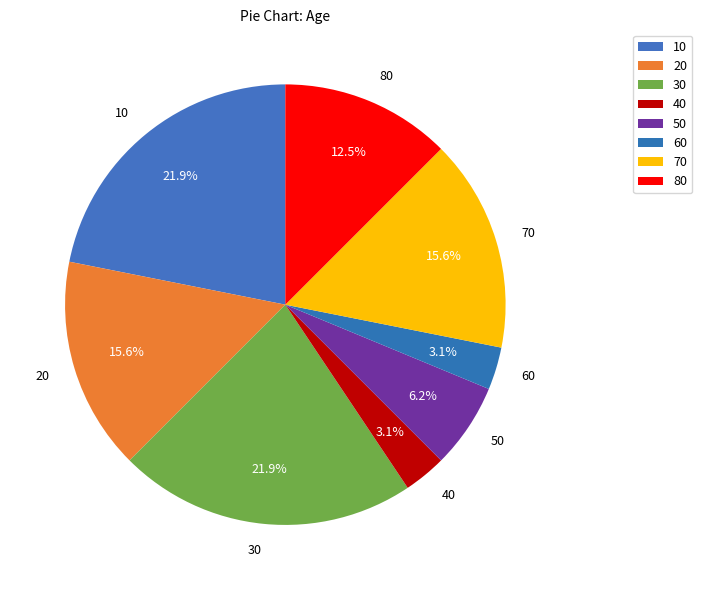

Which has a higher value, 20 or 60?

20